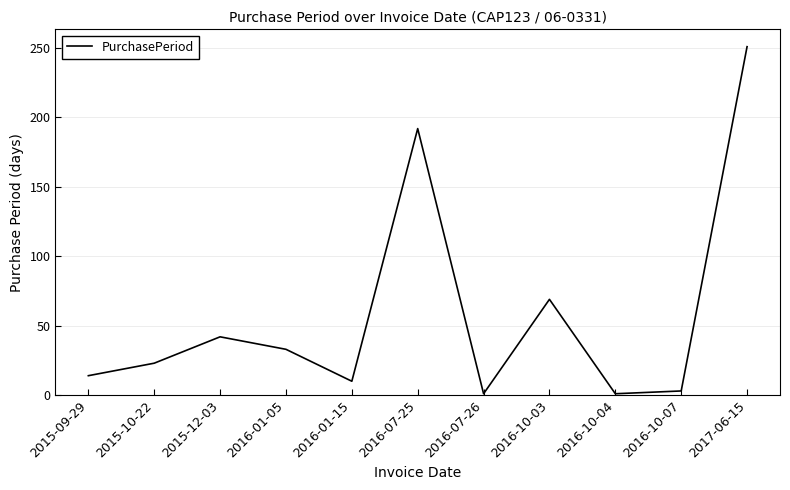

How many interior local valleys (lower than both neighbors) does the data have?

3